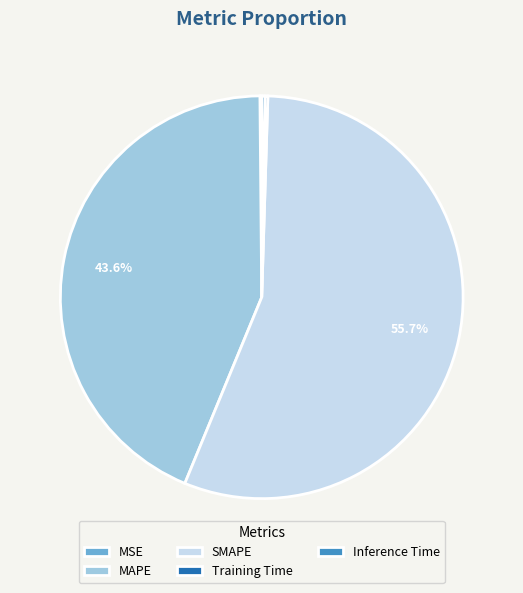

Which slice is the largest?

SMAPE